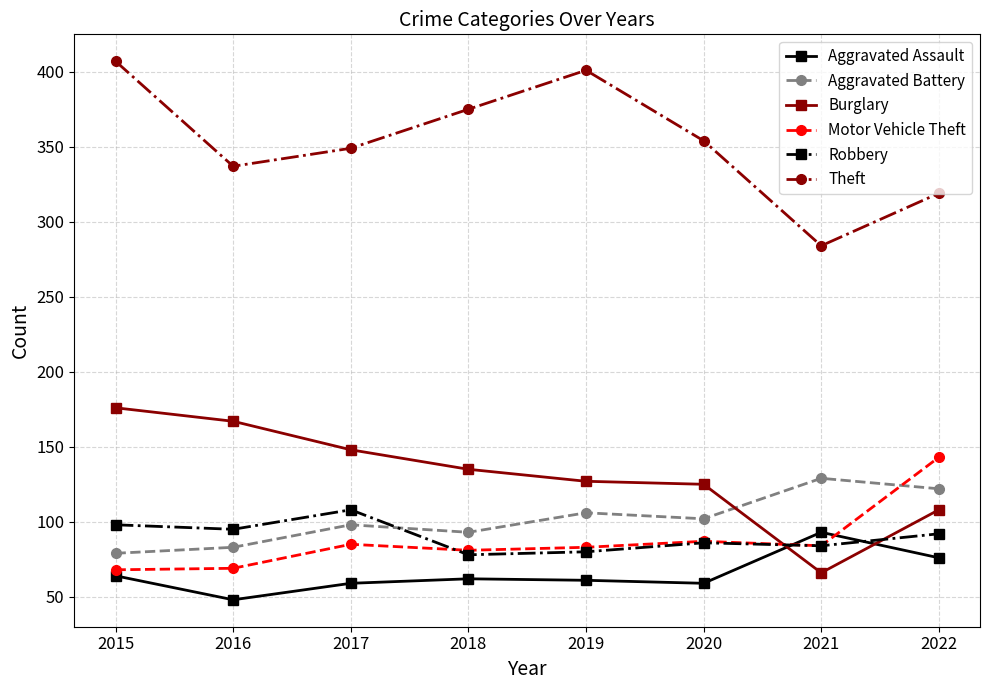

True or false: Aggravated Assault has more than 1 points higher than both neighbors.

True